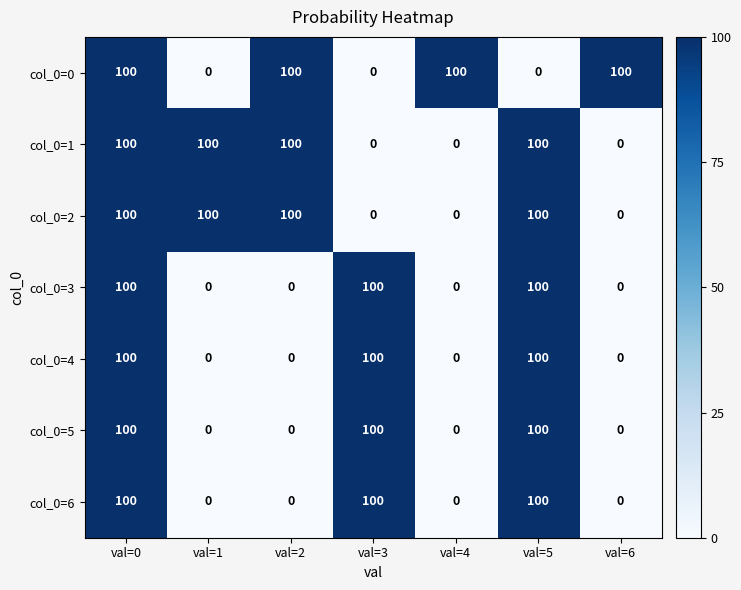

The value of col_0=3 at val=0 is 136. True or false?

False